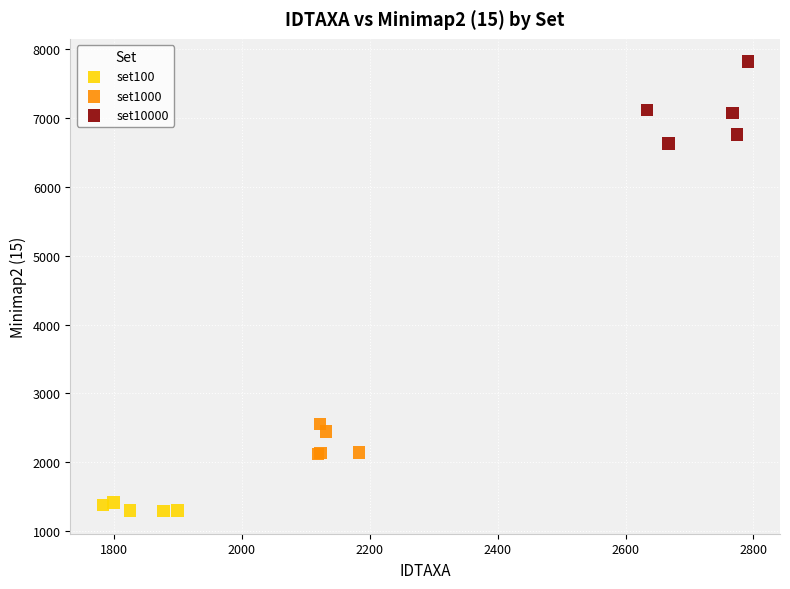

Which series contains the lowest Y value?

set100